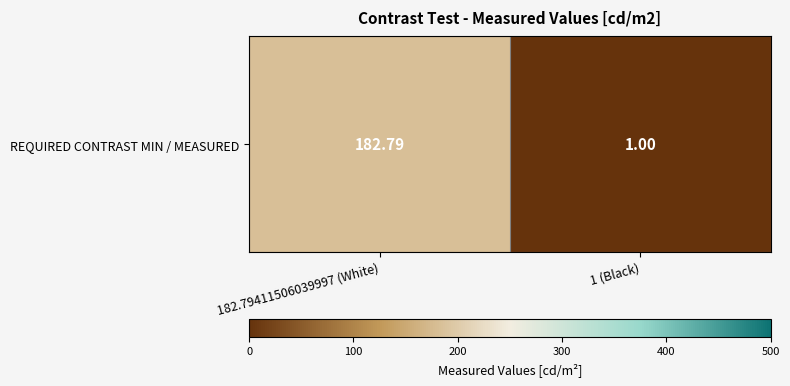

What is the difference between the values at 1 (Black) and 182.79411506039997 (White)?

181.8